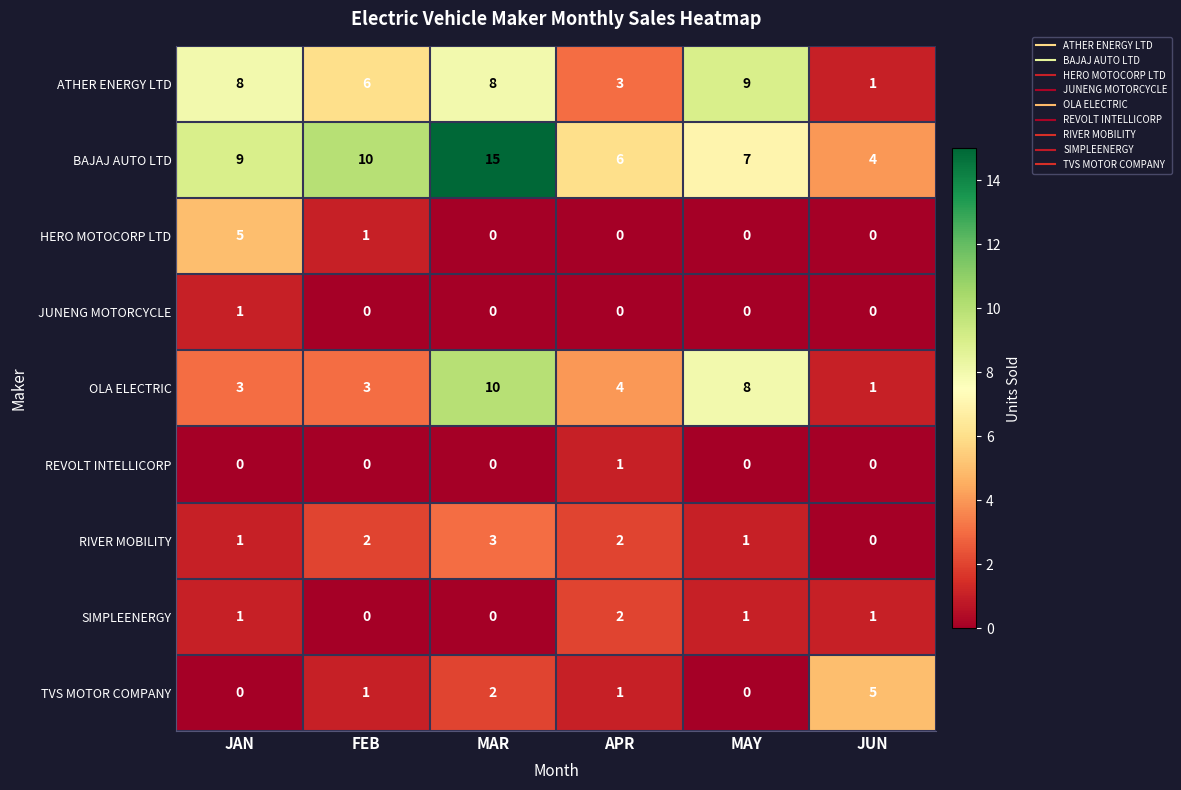

Which category has the lowest value in the OLA ELECTRIC series?

JUN